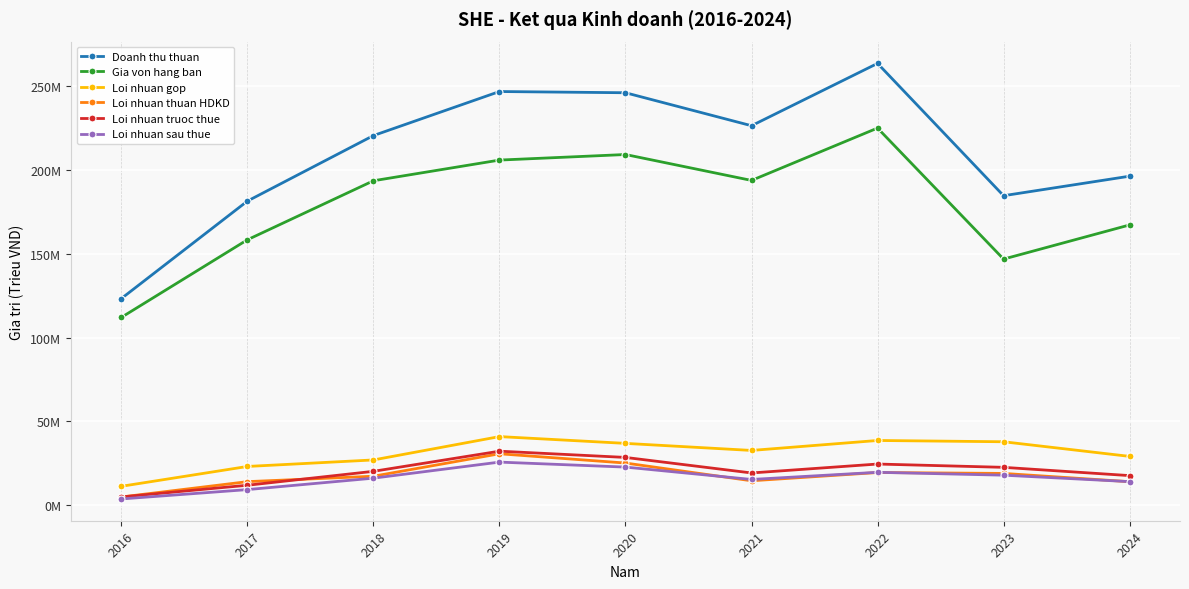

The value of Loi nhuan sau thue at 2024 is 14038626. True or false?

True